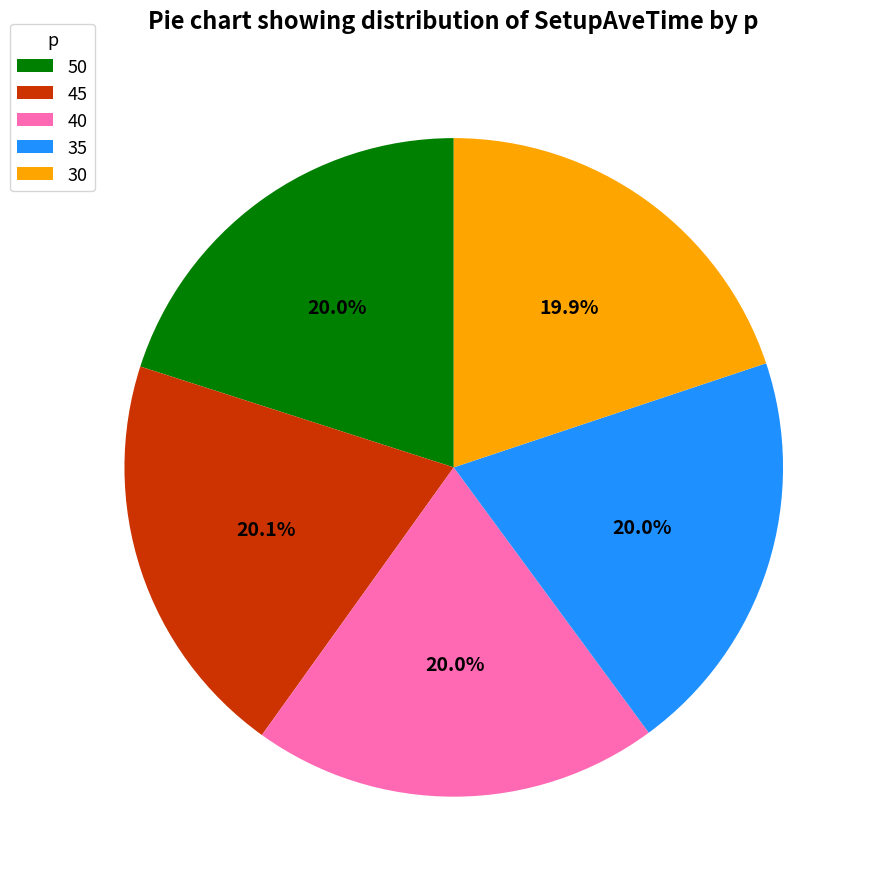

True or false: 35 accounts for 20% of the total.

True